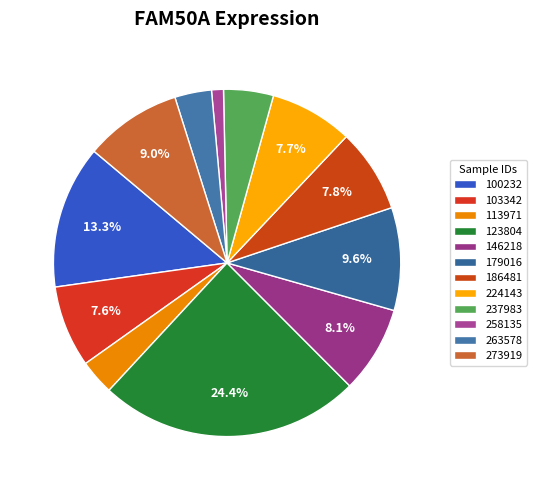

Is it true that 263578 is 3% of the pie?

True